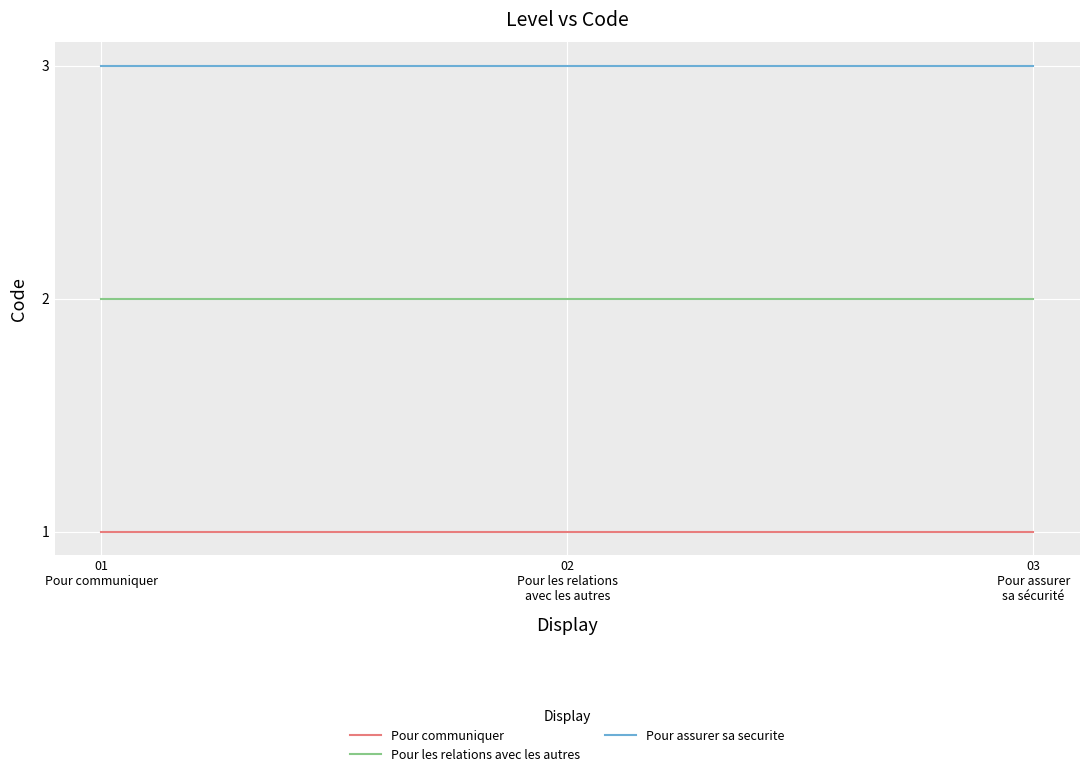

Is this an area chart (filled region under the line)?

No